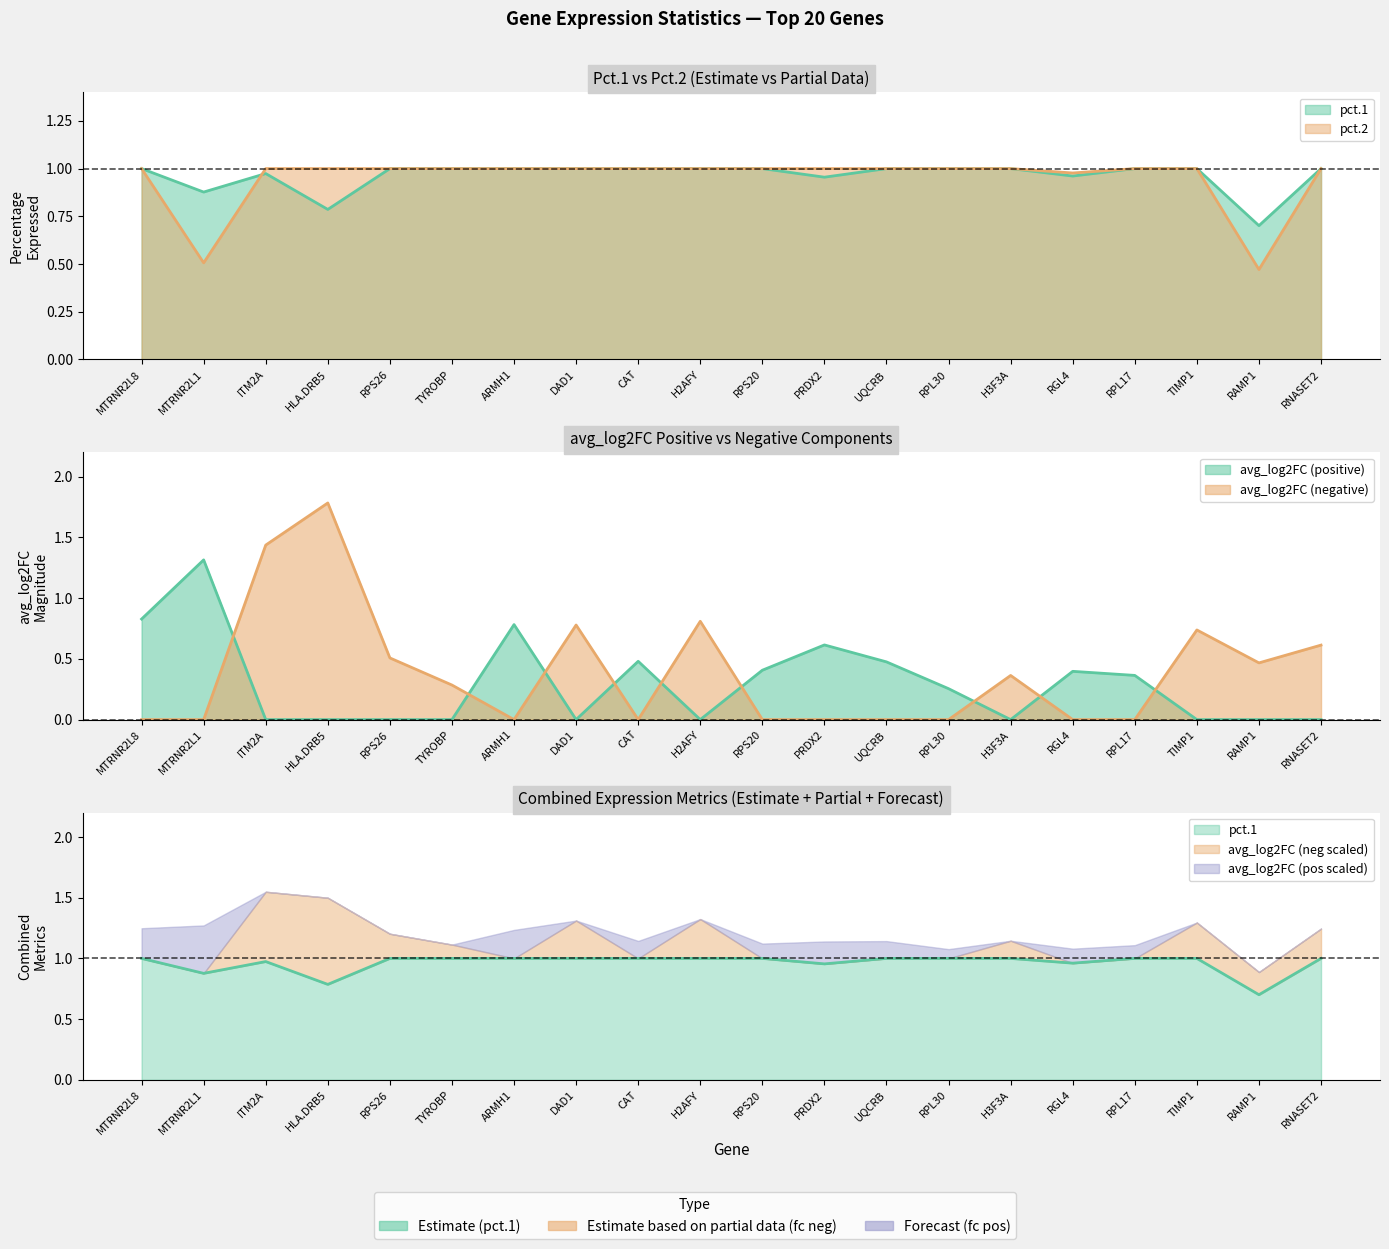

How many data points does each series have?

20